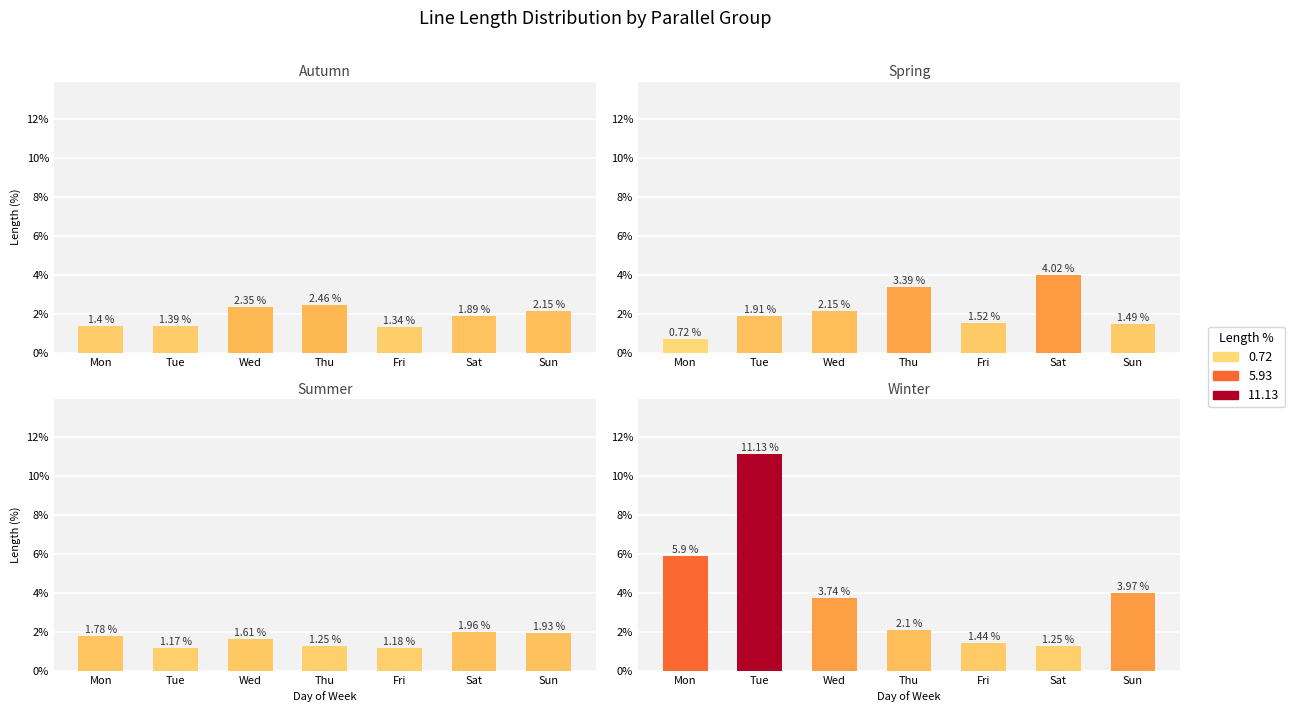

At which label does Group D (parallel=2 & 3) first exceed 3?

Mon